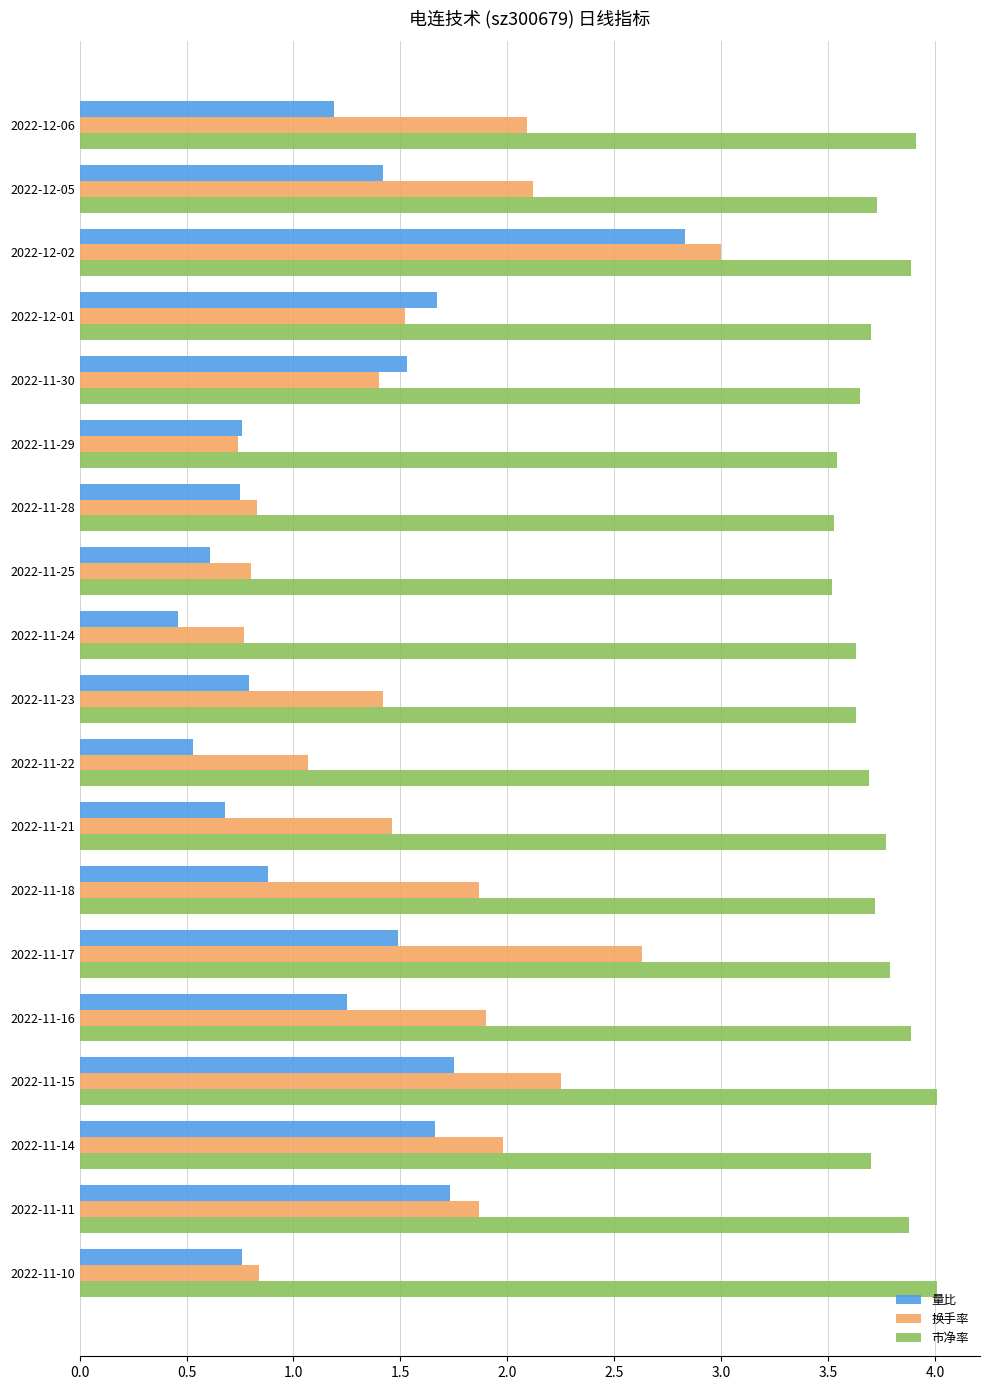

What is the difference between the highest and lowest values at 2022-11-21?

3.1